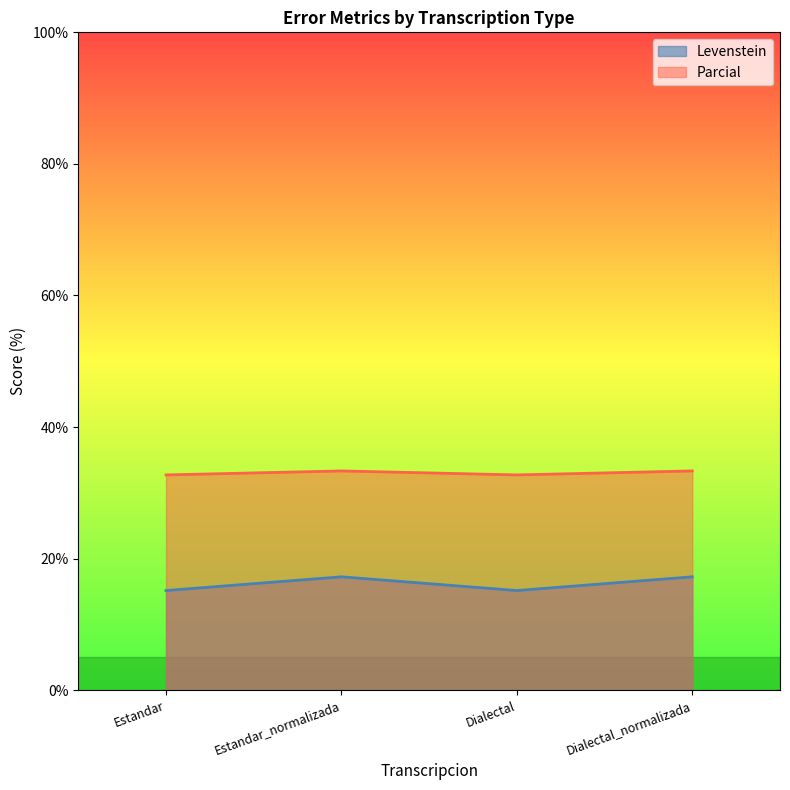

Rank the categories by Levenstein value from lowest to highest.

Estandar, Dialectal, Estandar_normalizada, Dialectal_normalizada